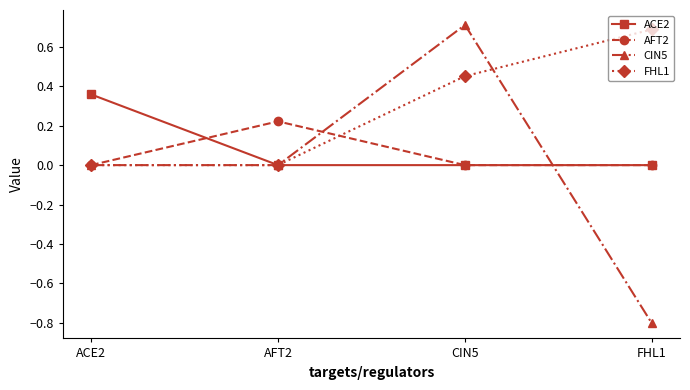

What is the smallest value displayed?

-0.8